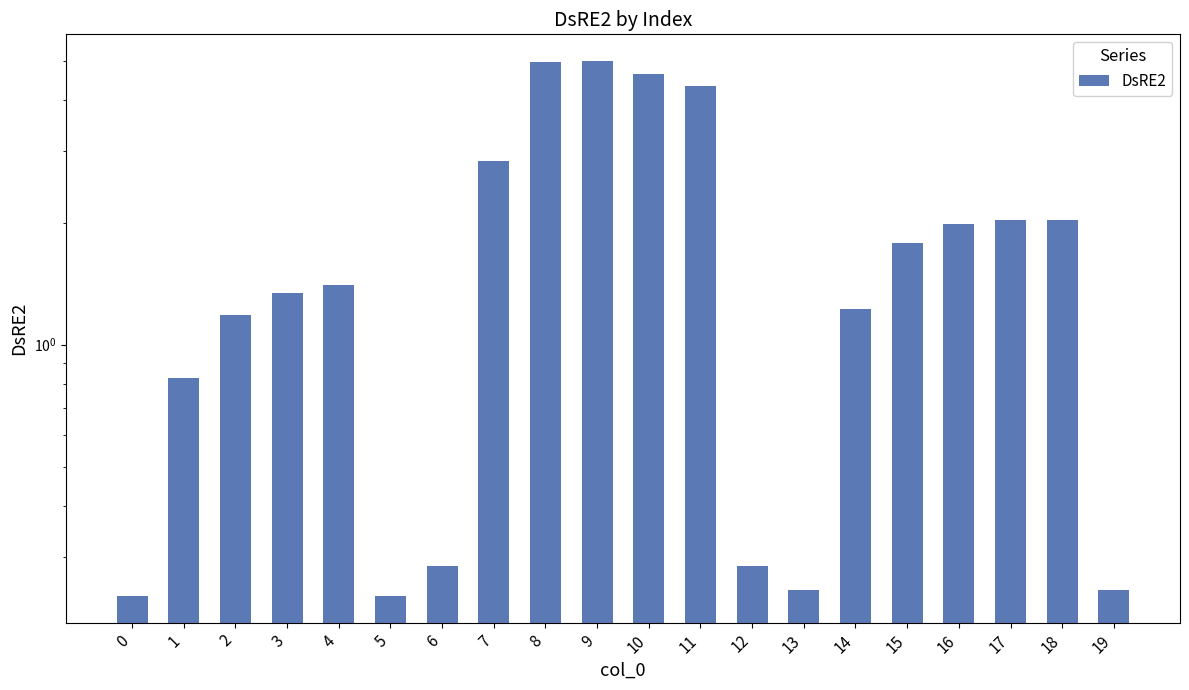

Reading left to right, what are all the values shown in this chart?

0=0.2	1=0.8	2=1.2	3=1.3	4=1.4	5=0.2	6=0.3	7=2.8	8=5.0	9=5.0	10=4.6	11=4.3	12=0.3	13=0.2	14=1.2	15=1.8	16=2.0	17=2.0	18=2.0	19=0.2